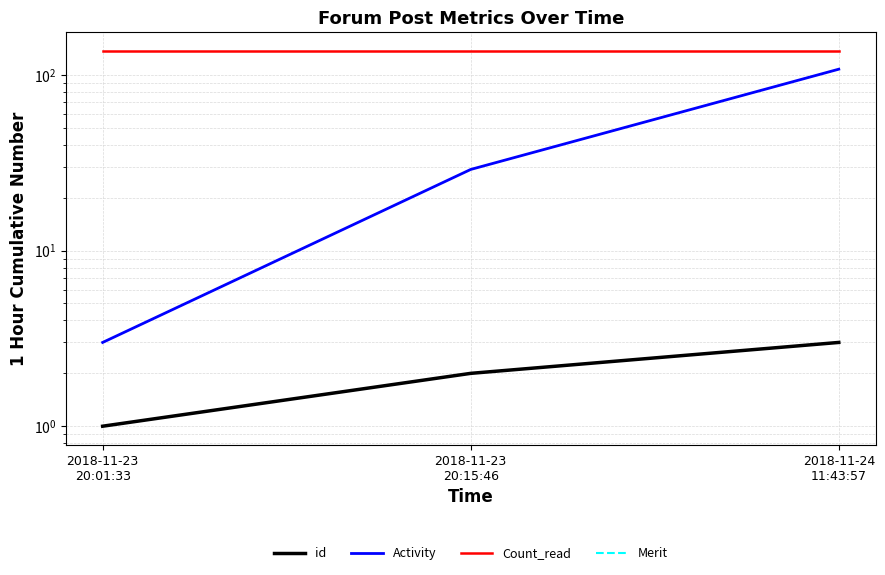

What is the sum of all Count_read values?

411